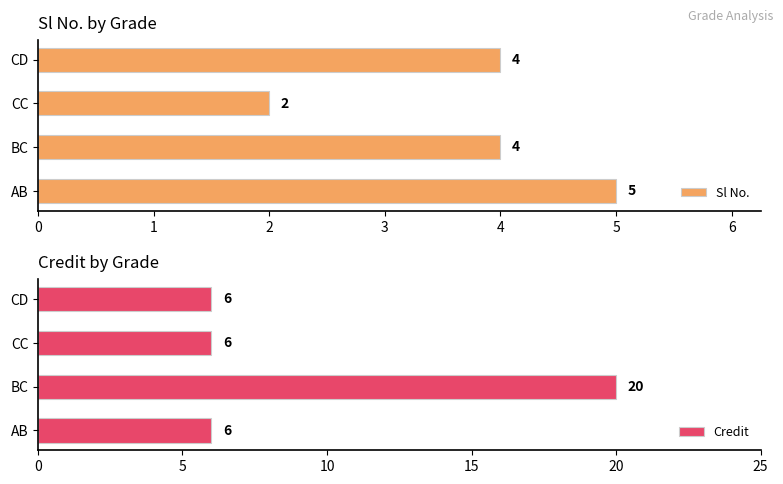

What is the value of the Credit bar at the 1st from the left?

6